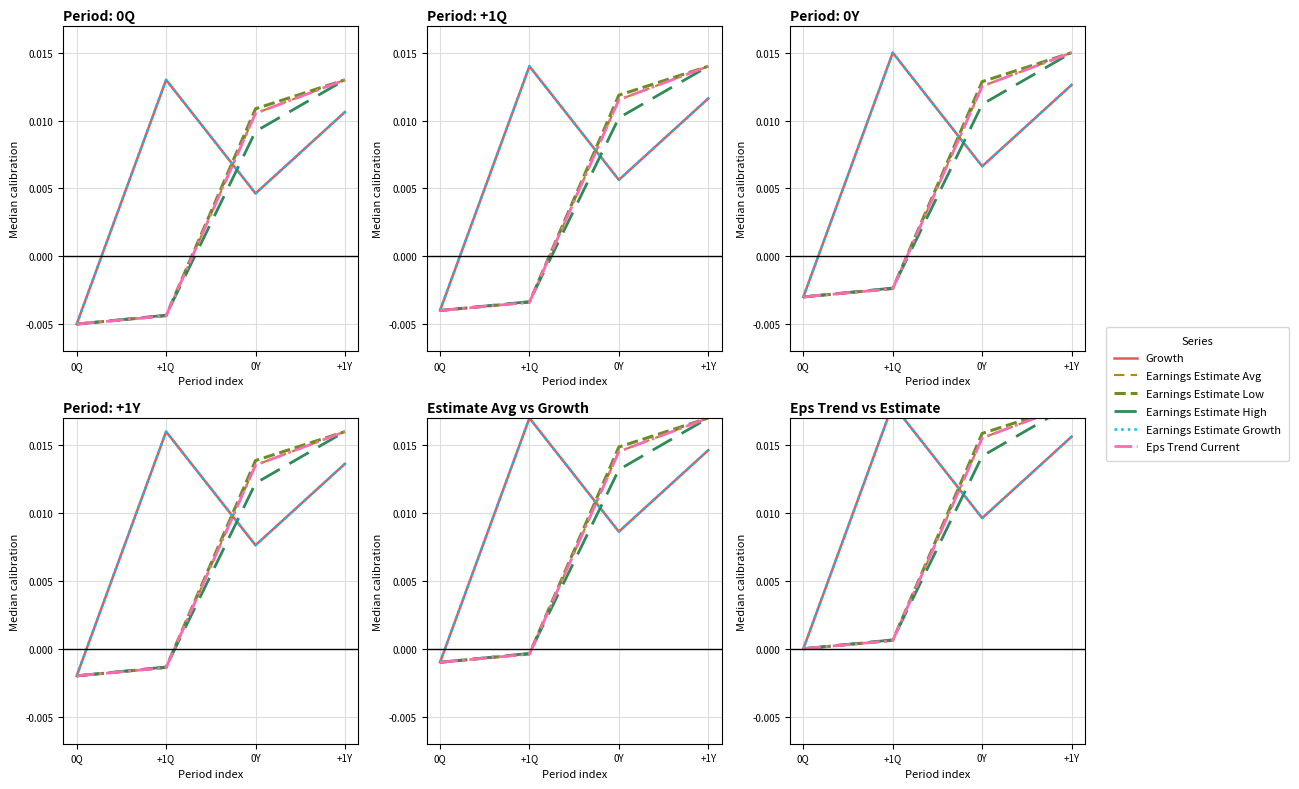

Which label corresponds to the smallest value in the chart?

0Q